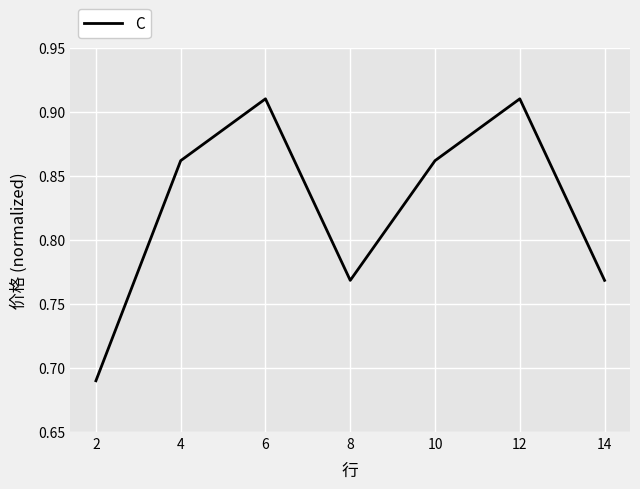

What is the change in value from 2 to 8?

+0.1